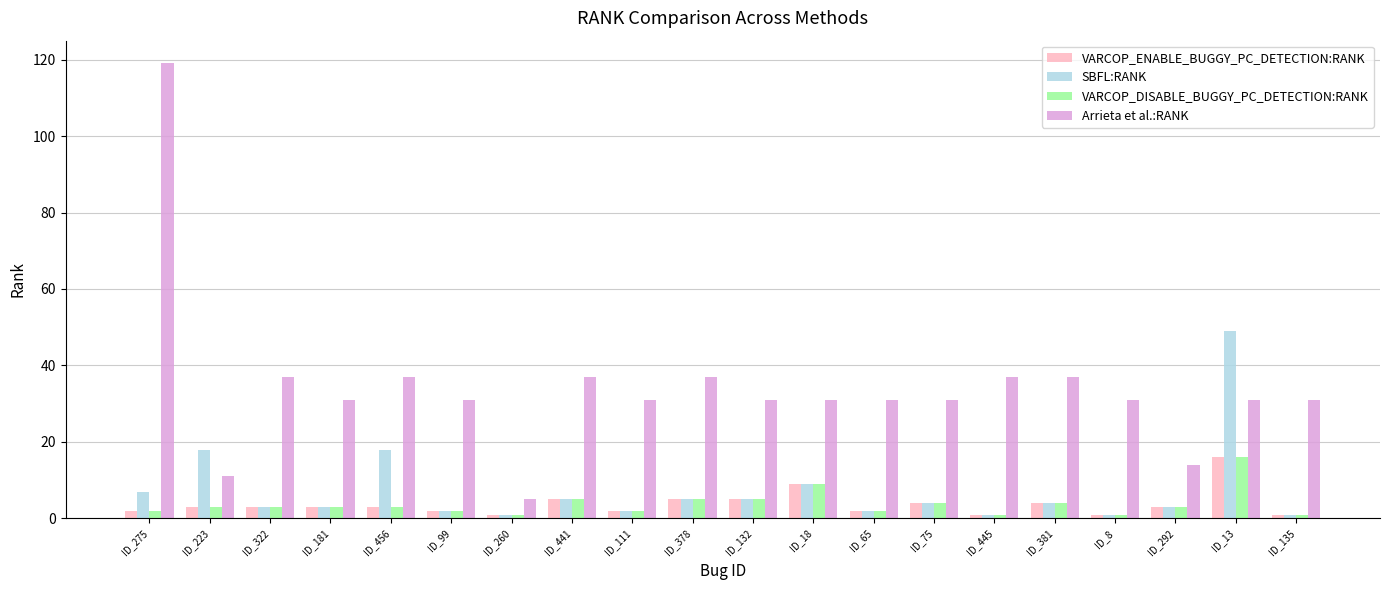

True or false: VARCOP_DISABLE_BUGGY_PC_DETECTION:RANK has a value of 3 at ID_292.

True